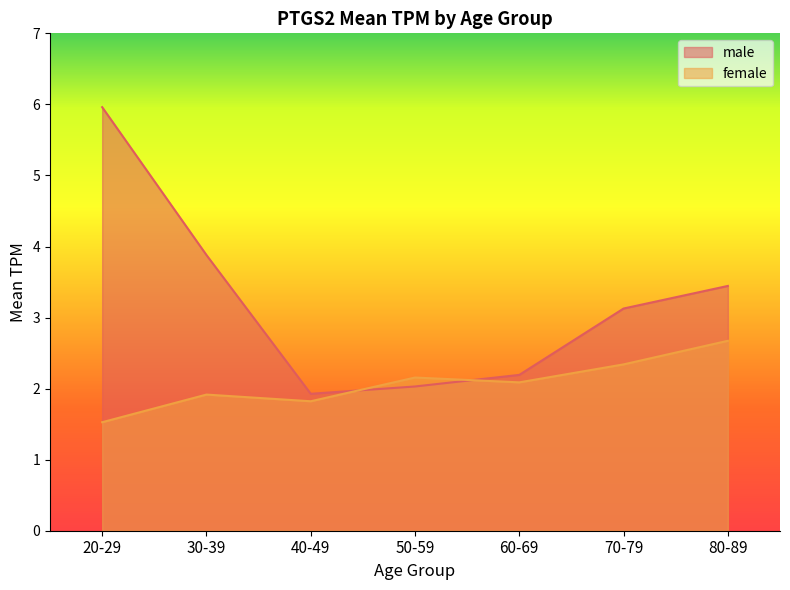

What is the approximate value of male at 50-59?

2.0